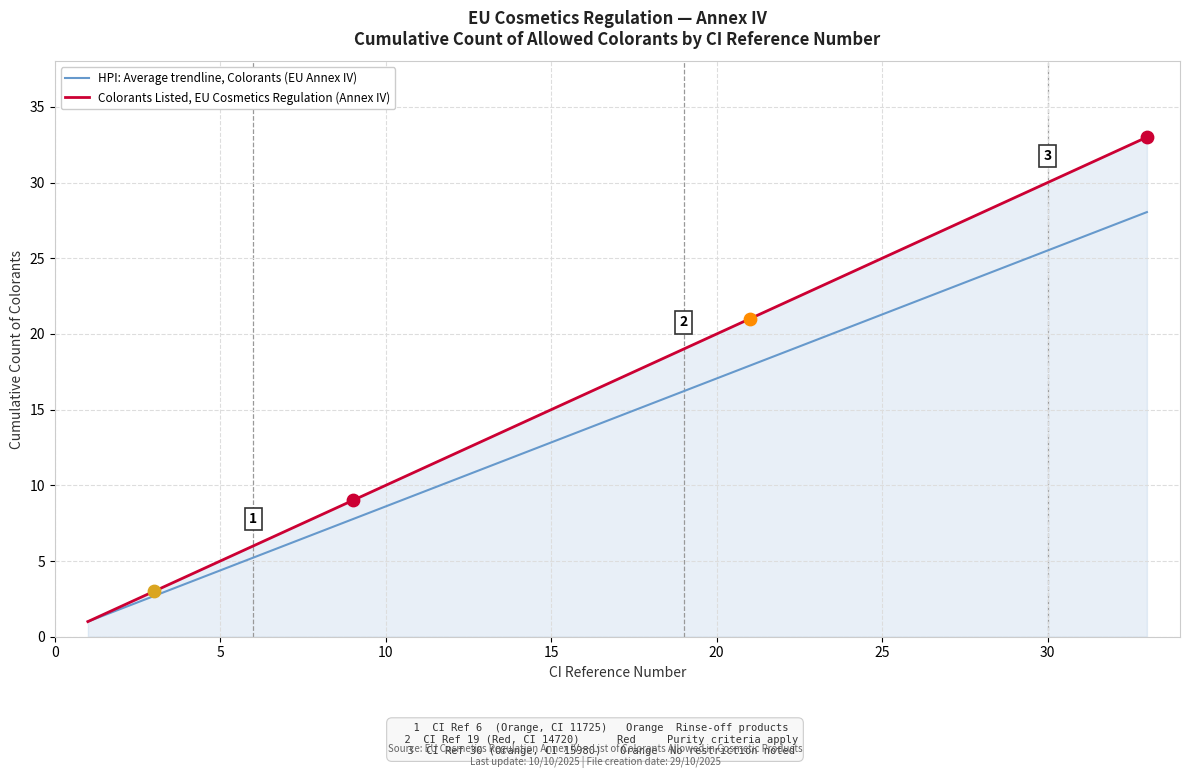

Which series has the largest range (max minus min)?

Colorants Listed, EU Cosmetics Regulation (Annex IV)